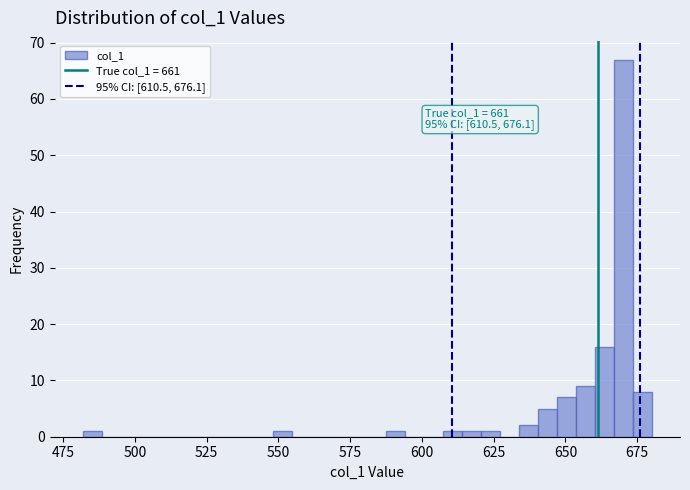

Read against the x-axis, roughly where is the centre of the tallest bar?

670